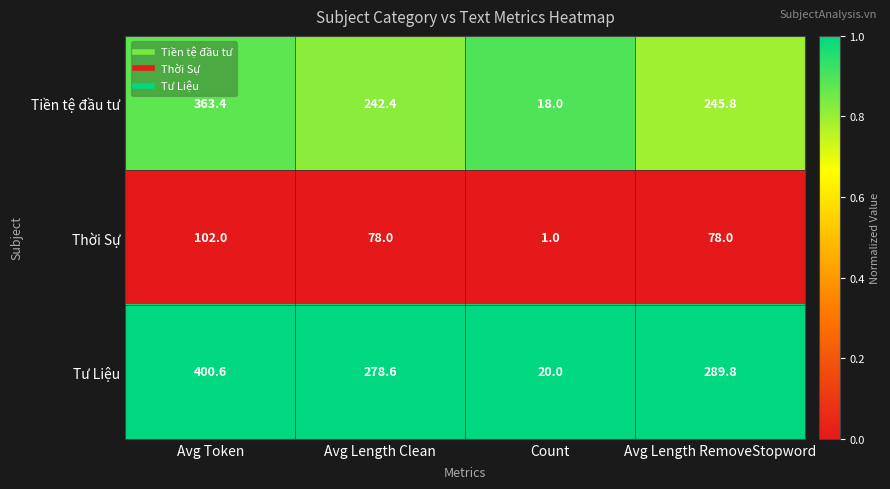

Reading right to left, list all the values displayed in this chart.

Tiền tệ đầu tư: 245.8	18.0	242.4	363.4
Thời Sự: 78.0	1.0	78.0	102.0
Tư Liệu: 289.8	20.0	278.6	400.6